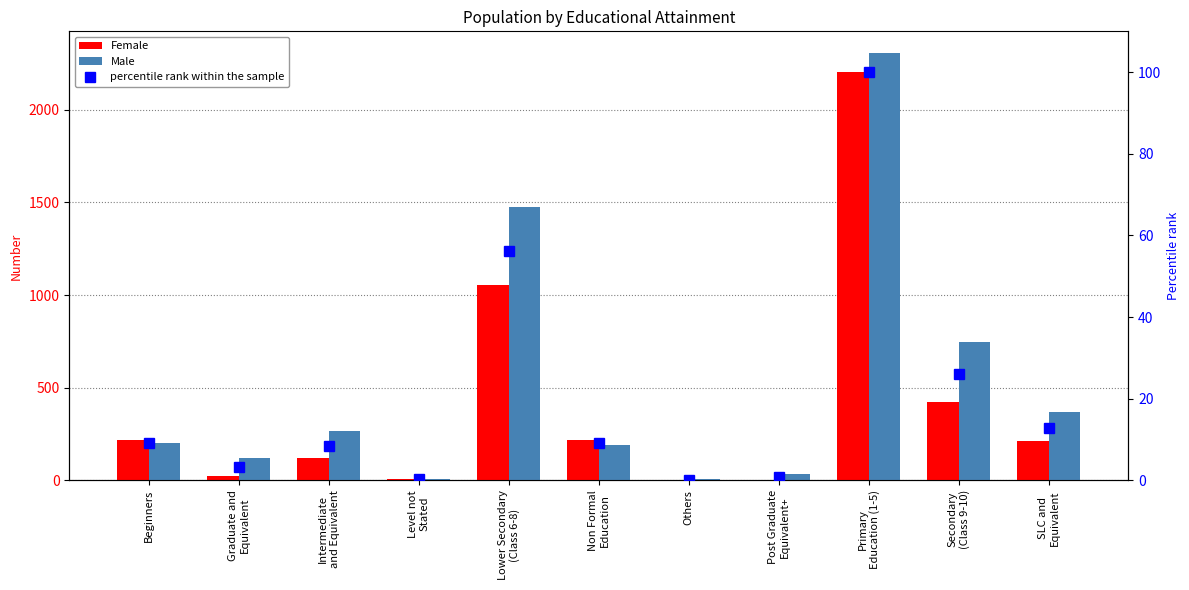

Which category has the highest value in the Male series?

Primary
Education (1-5)